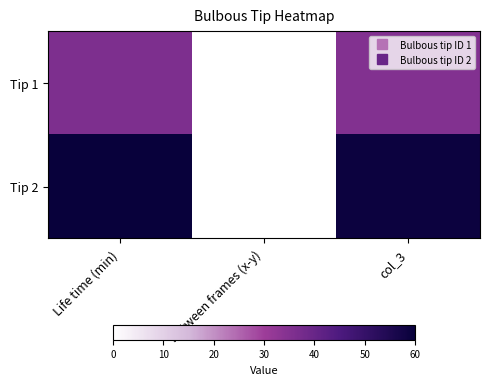

What is the spread (max minus min) of values at Life time (min)?

24